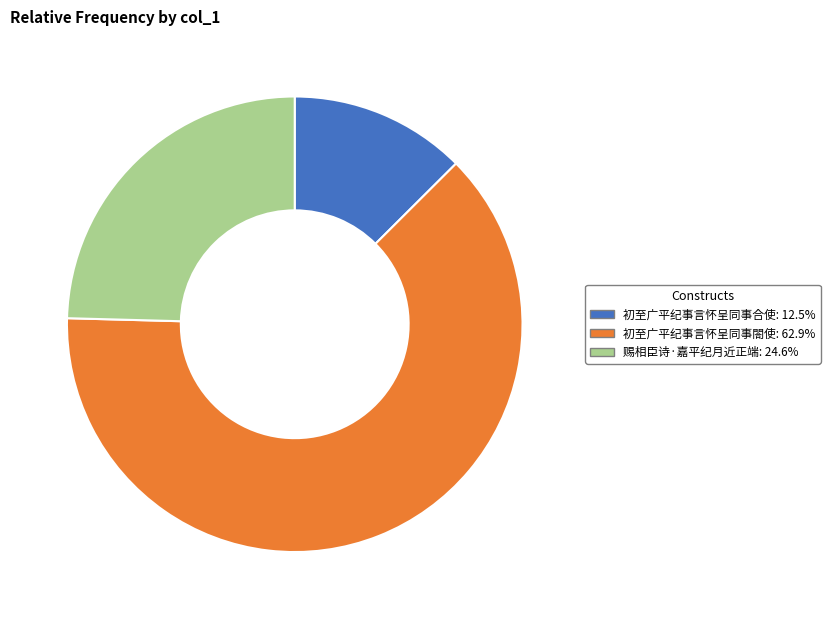

What is the ratio of the value at 初至广平纪事言怀呈同事合使 to the value at 赐相臣诗·嘉平纪月近正端?

0.5